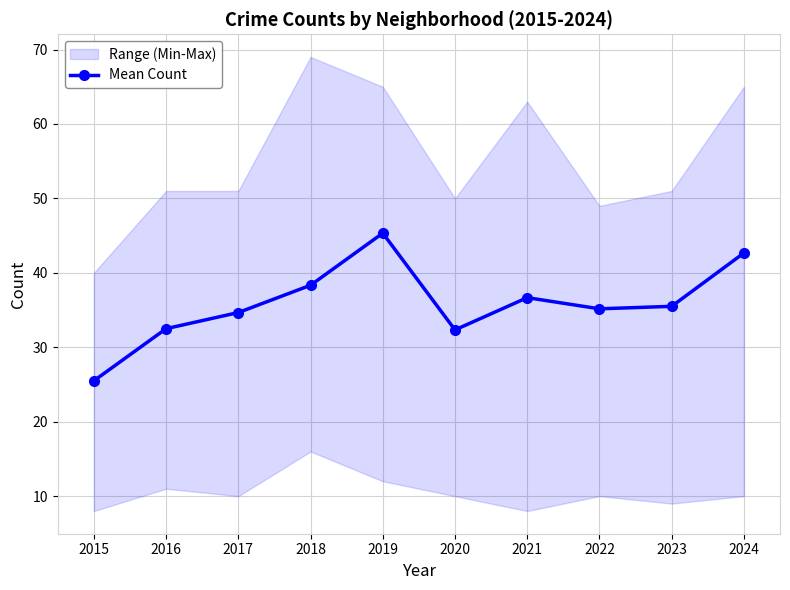

Rank the categories by value from highest to lowest.

2019, 2024, 2018, 2021, 2023, 2022, 2017, 2016, 2020, 2015